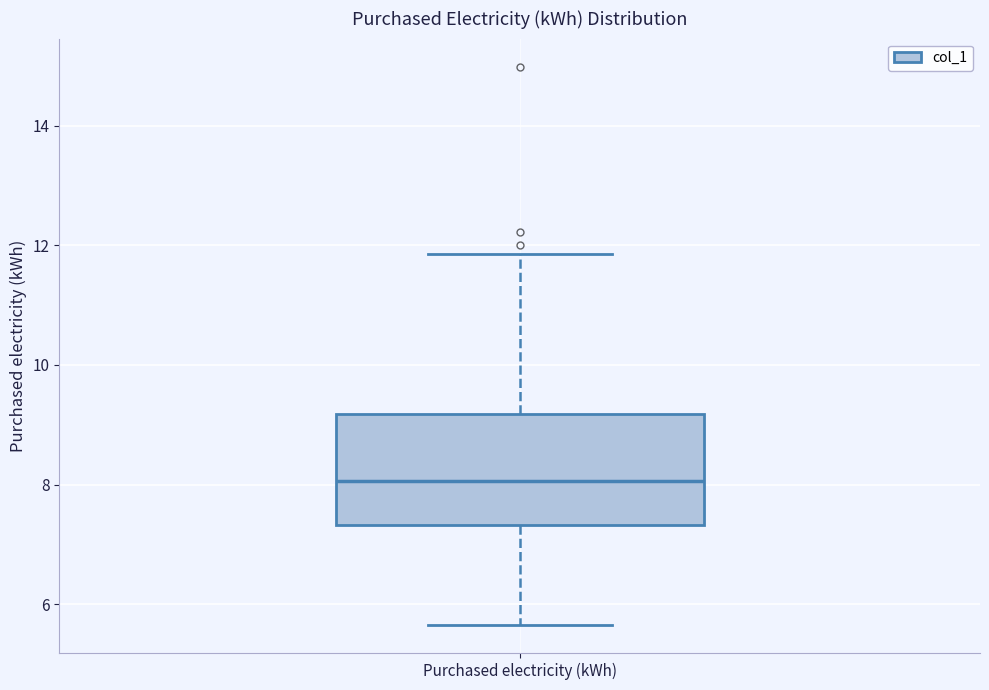

Transcribe this box plot: give where the median line is, the range the box spans, and where the two whiskers end, as read against the y-axis. The values are not printed on the chart, so give them approximately, as read against the axis.

median 8.0, box 7.4 to 9.2, whiskers 5.6 to 11.8